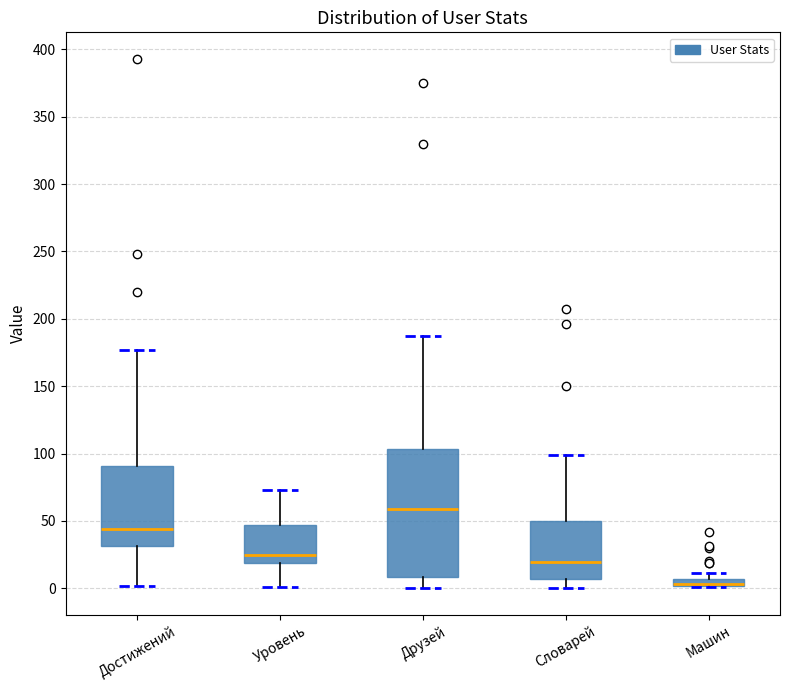

Where does the upper whisker of the box for Словарей end on the y-axis? The values are not printed on the chart, so give them approximately, as read against the axis.

100